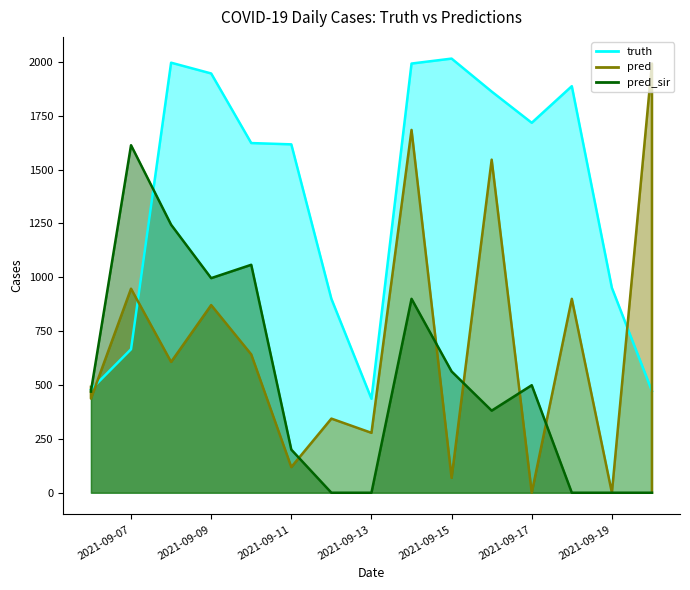

What are all the series names shown in the legend?

truth, pred, pred_sir